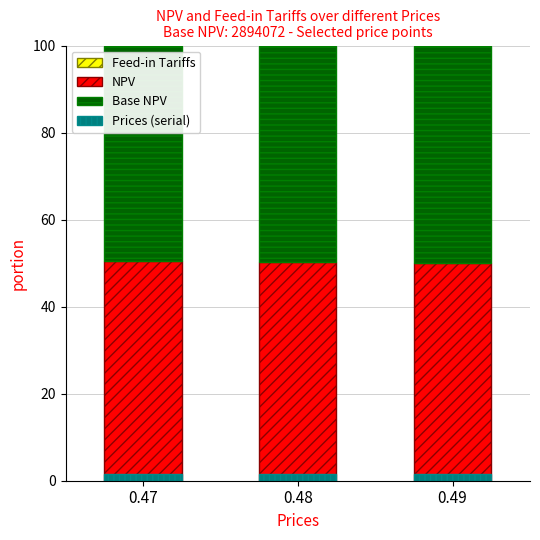

How many series are shown in this chart?

4